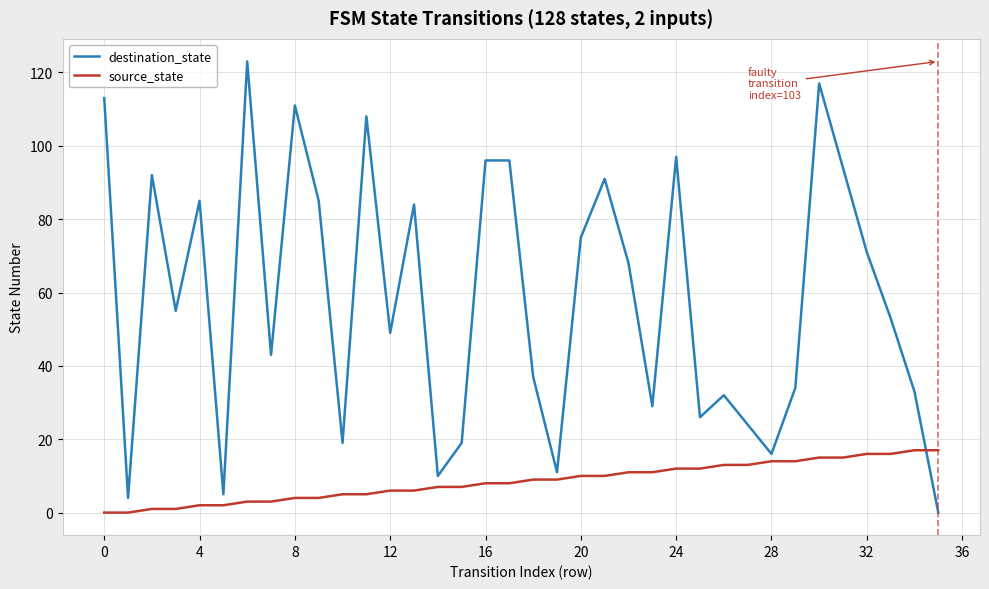

List the series in order of their overall mean, highest first.

destination_state, source_state